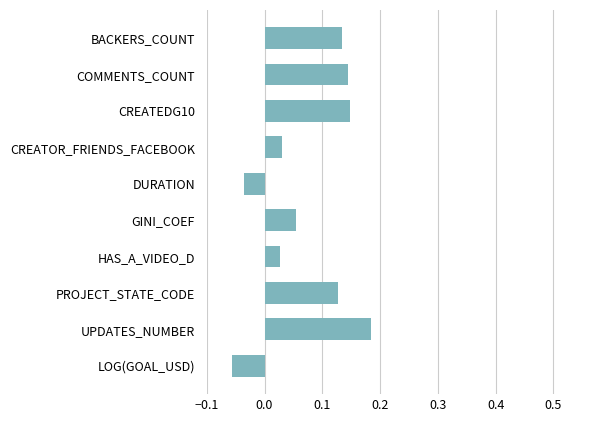

How many values exceed 0?

8